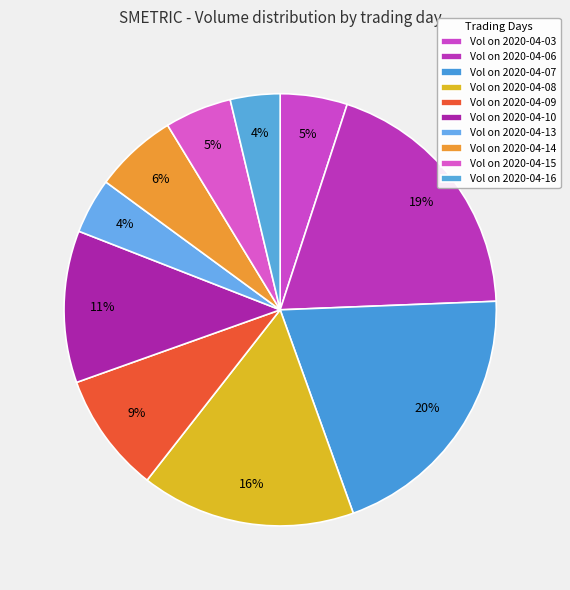

How many slices are in this pie chart?

10